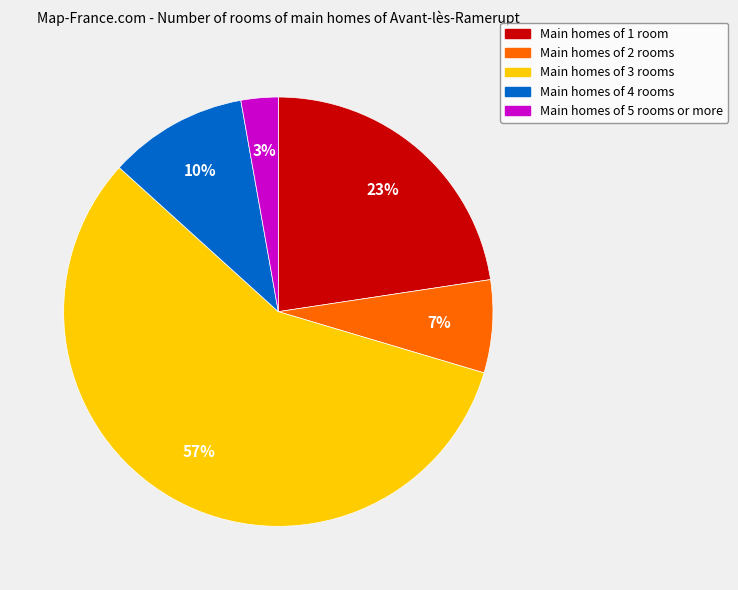

Does any single category account for the majority?

Yes